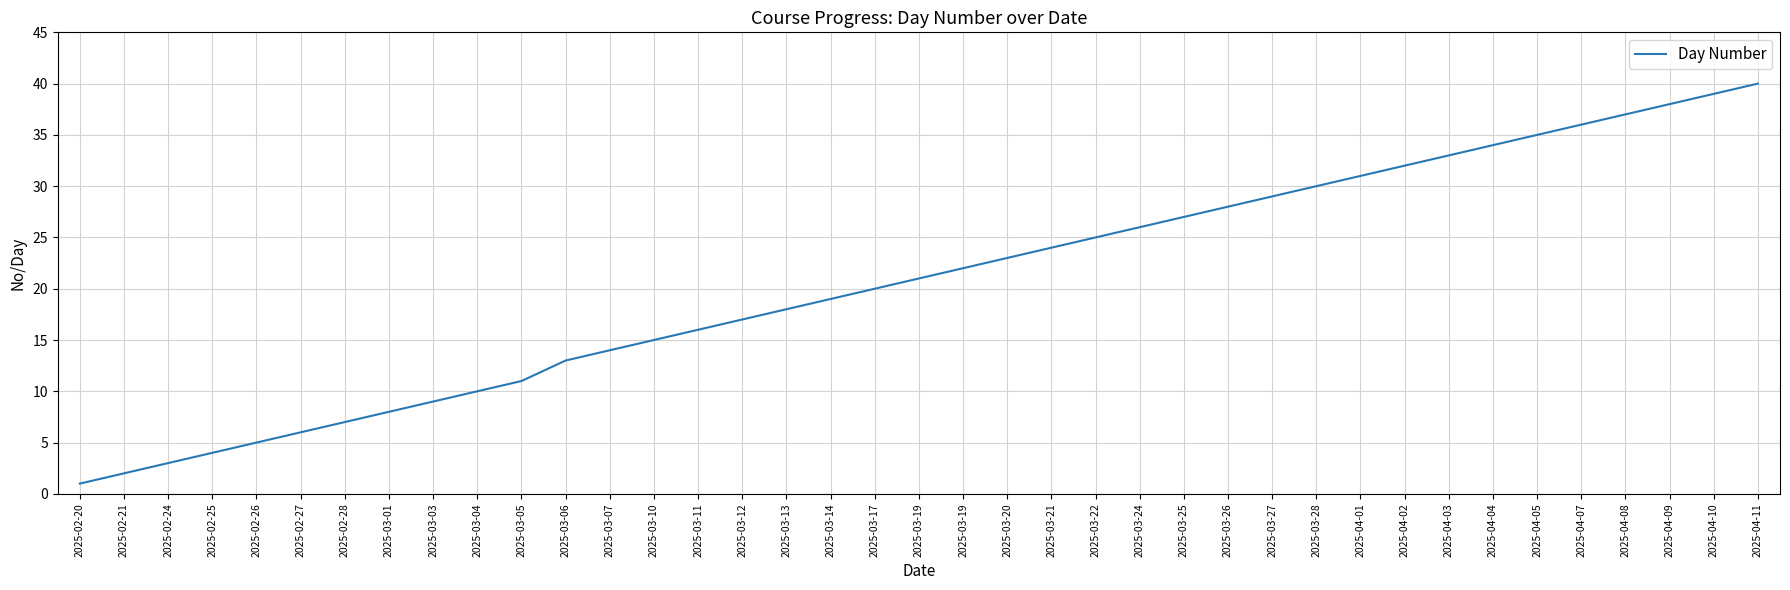

How many values are below 21?

19